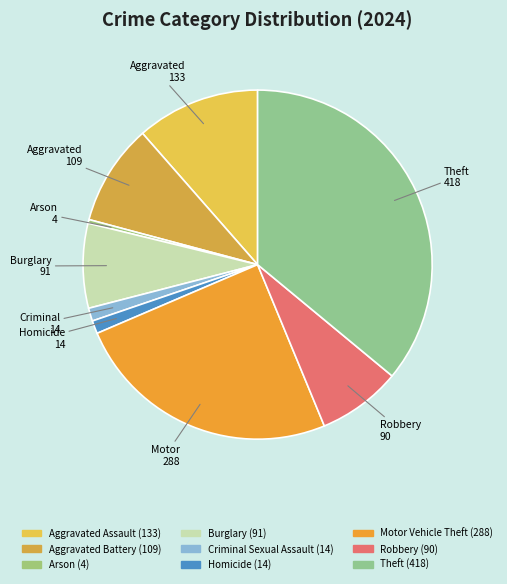

What percentage is NOT represented by Motor Vehicle Theft?

75.2%